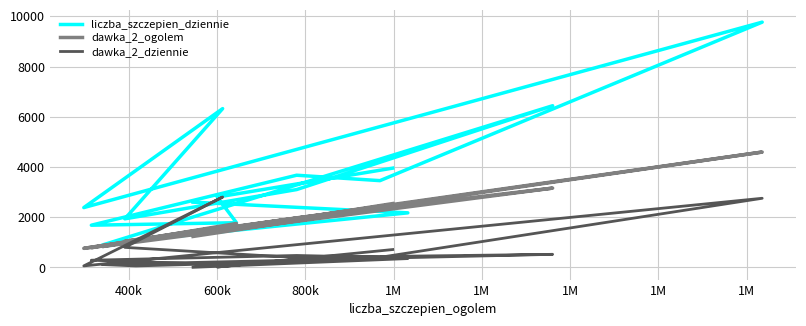

Which series has the largest total across all categories?

liczba_szczepien_dziennie